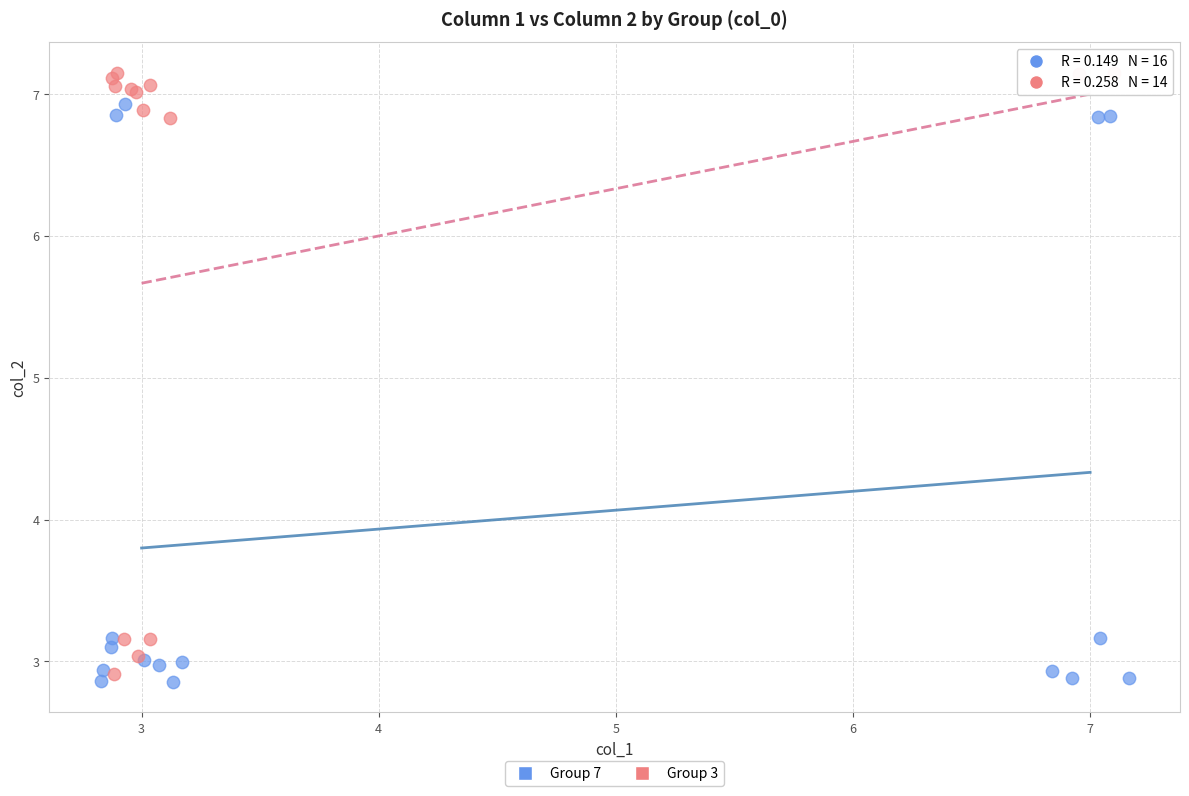

What are all the series names shown in the legend?

Group 7, Group 3